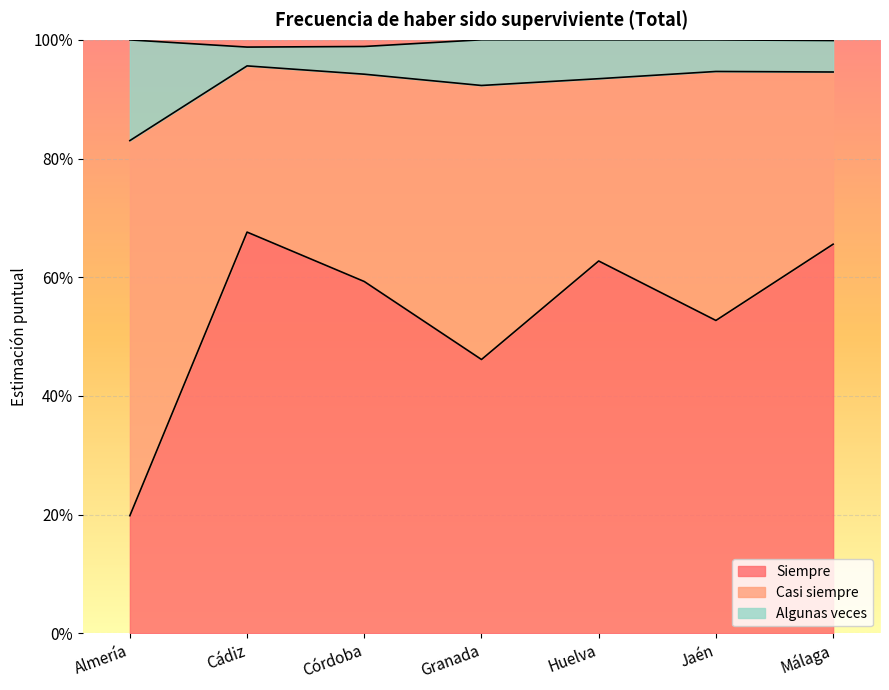

What is the maximum value shown in the chart?

1.0